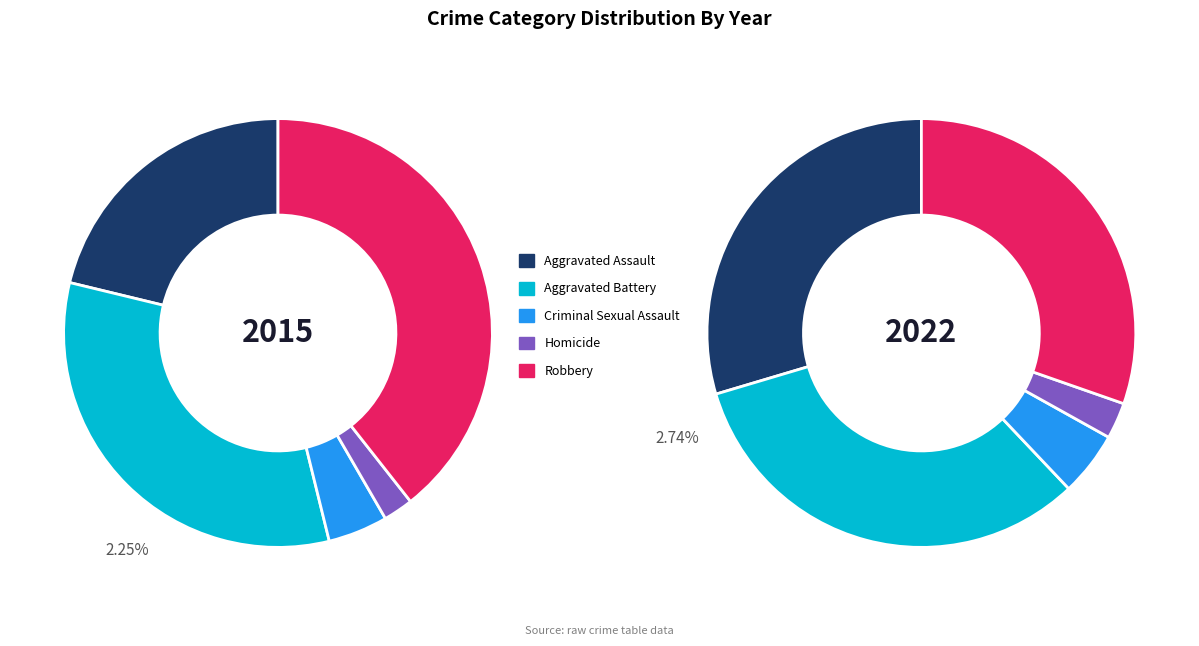

To the nearest percent, what is the difference between the largest and smallest slice percentages?

37%